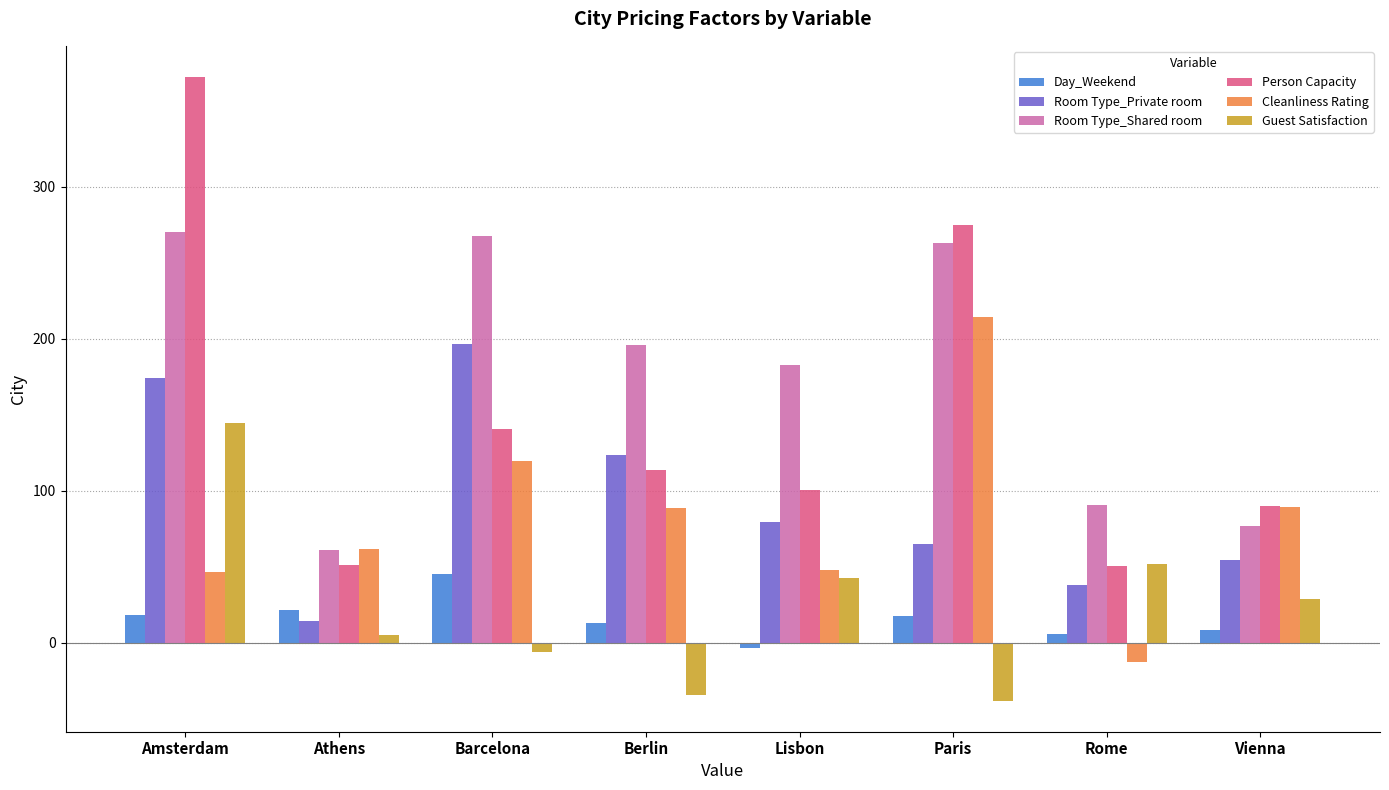

What position from the left is Berlin?

4